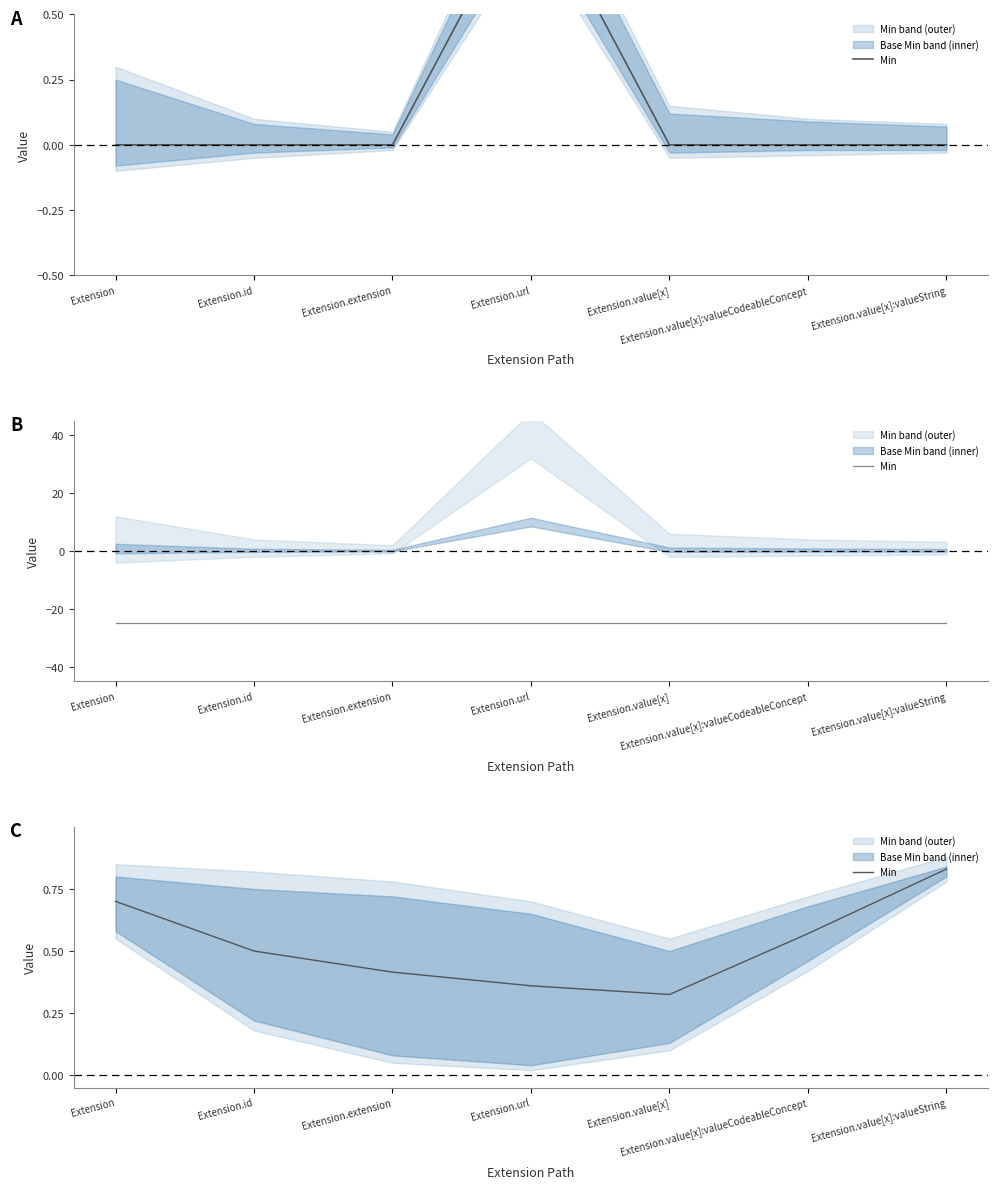

Where is the first local minimum?

Extension.value[x]